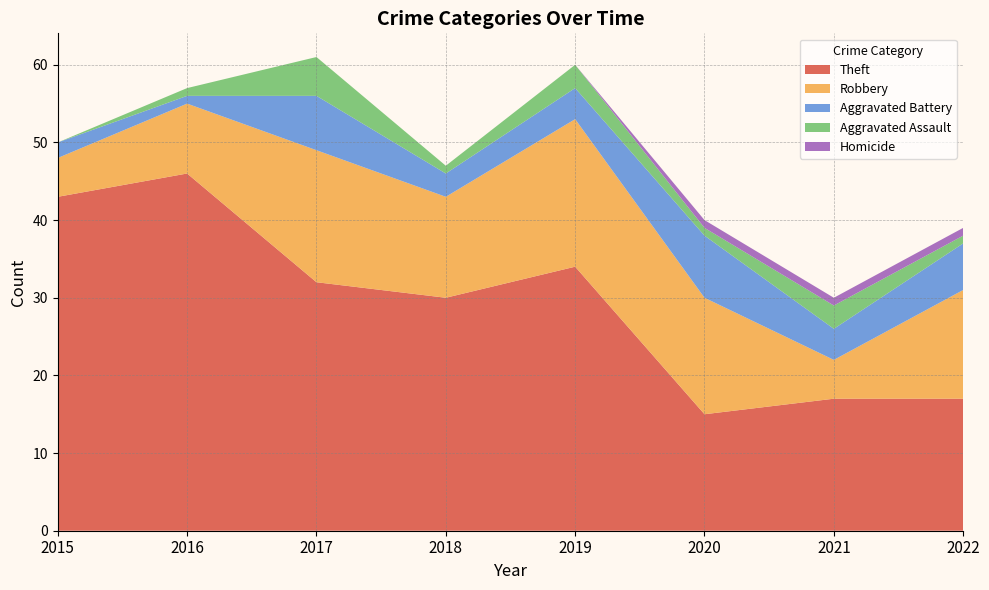

Reading right to left, transcribe all the data shown in this chart.

Theft: 2022=17	2021=17	2020=15	2019=34	2018=30	2017=32	2016=46	2015=43
Robbery: 2022=14	2021=5	2020=15	2019=19	2018=13	2017=17	2016=9	2015=5
Aggravated Battery: 2022=6	2021=4	2020=8	2019=4	2018=3	2017=7	2016=1	2015=2
Aggravated Assault: 2022=1	2021=3	2020=1	2019=3	2018=1	2017=5	2016=1	2015=0
Homicide: 2022=1	2021=1	2020=1	2019=0	2018=0	2017=0	2016=0	2015=0